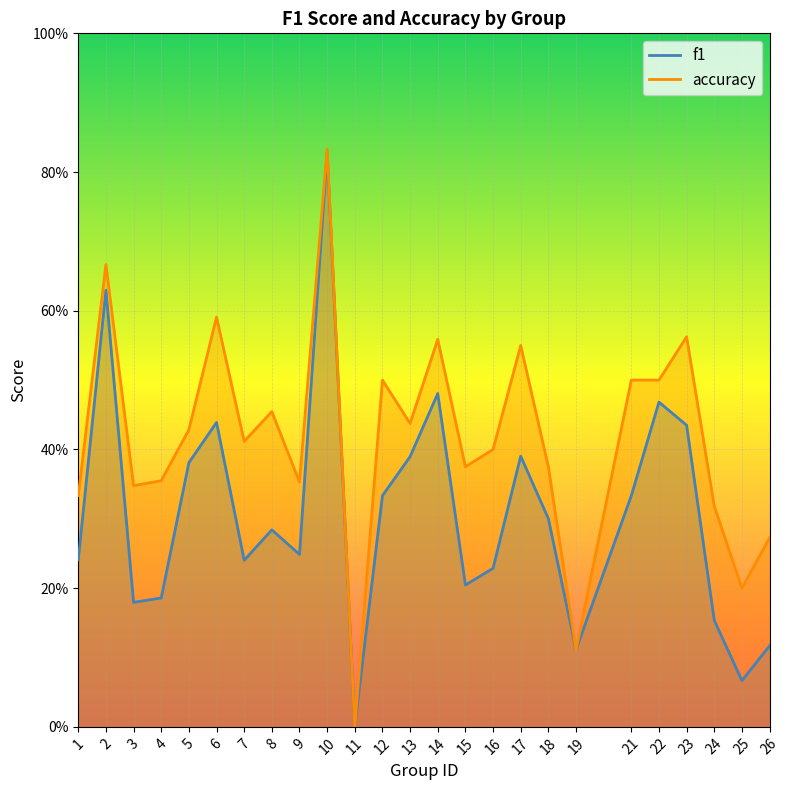

What is the value of the f1 point at the 21st from the left?

0.5